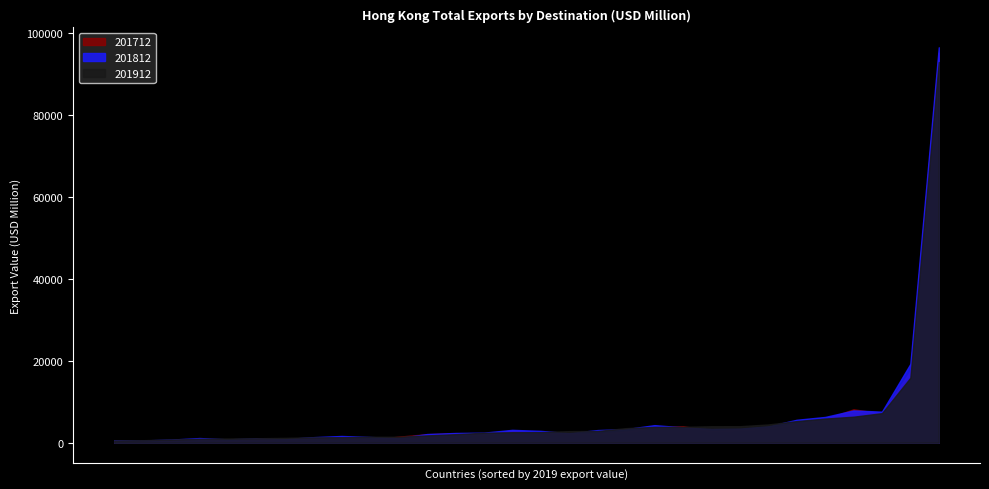

Which series has the largest total across all categories?

201812